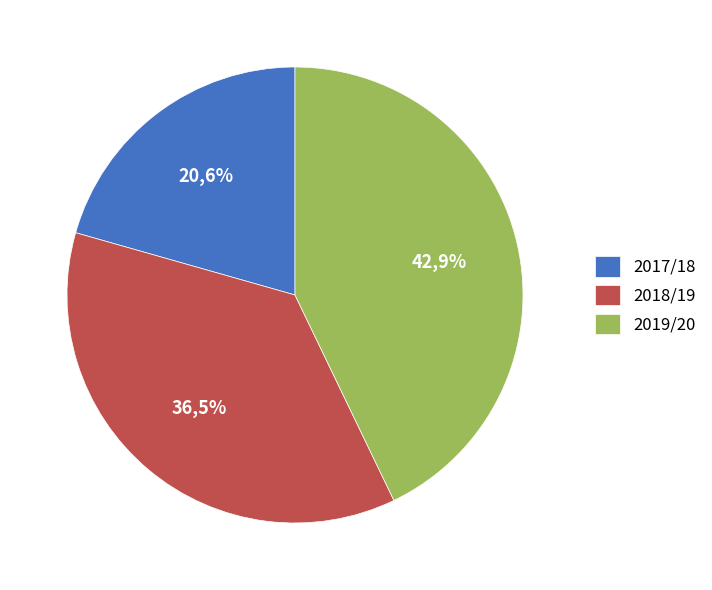

Count the number of slices in the pie.

3